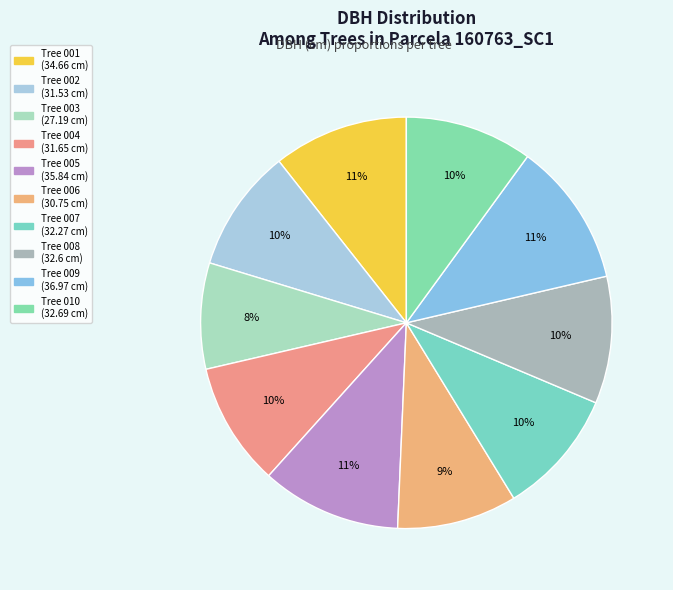

How many slices are in this pie chart?

10